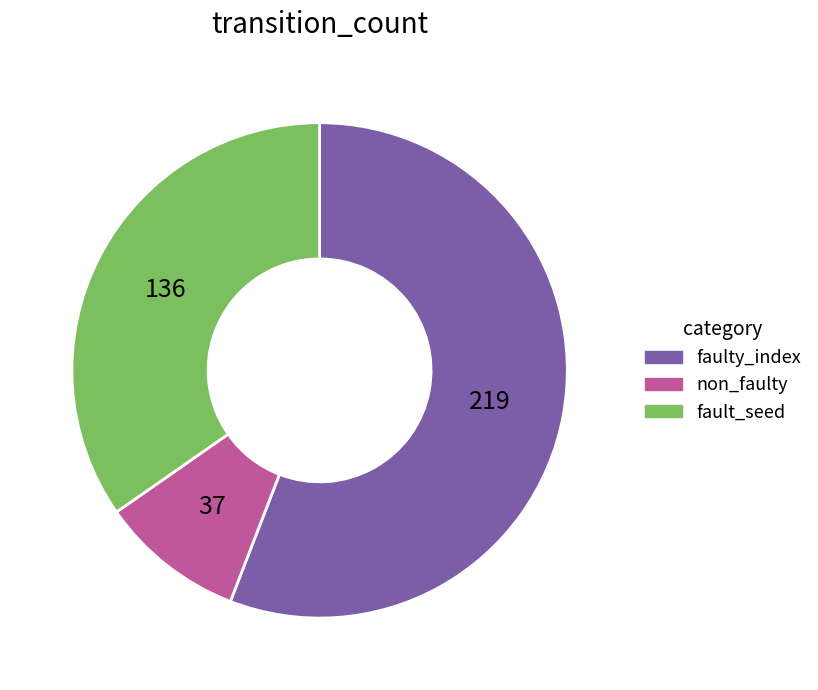

Is there a majority slice in this chart?

Yes